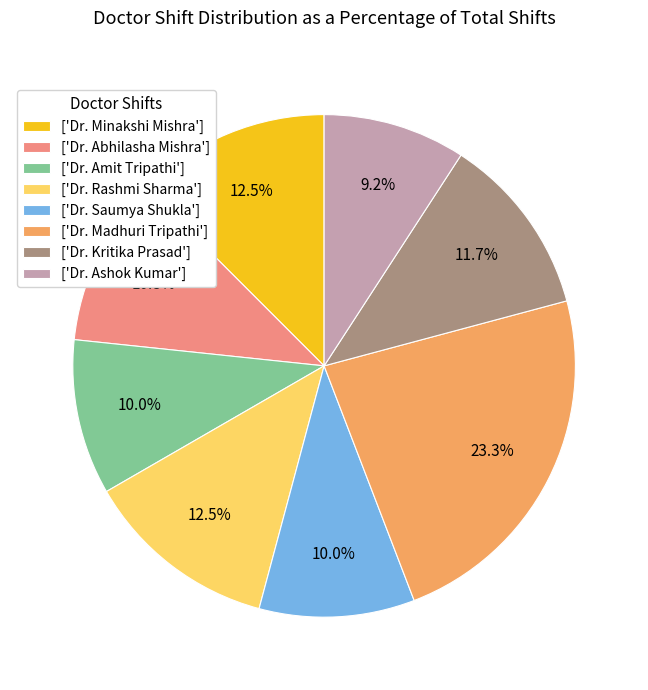

Between ['Dr. Kritika Prasad'] and ['Dr. Amit Tripathi'], which is larger?

['Dr. Kritika Prasad']